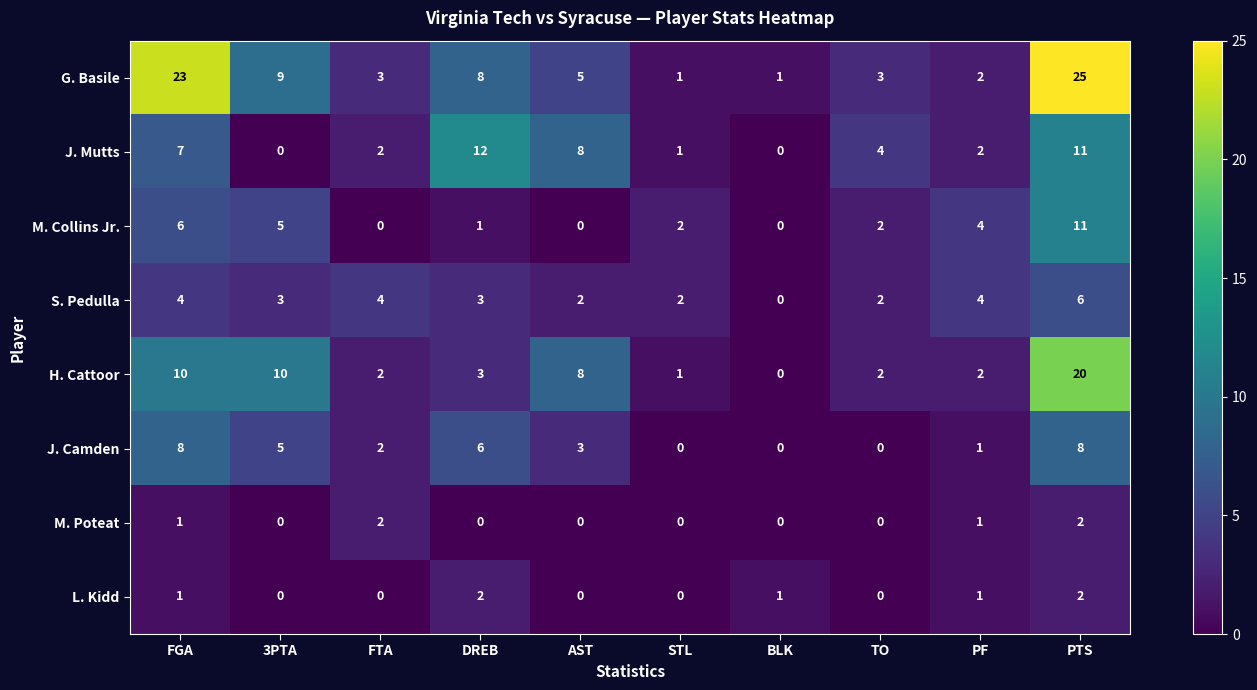

What is the maximum value shown in the chart?

25